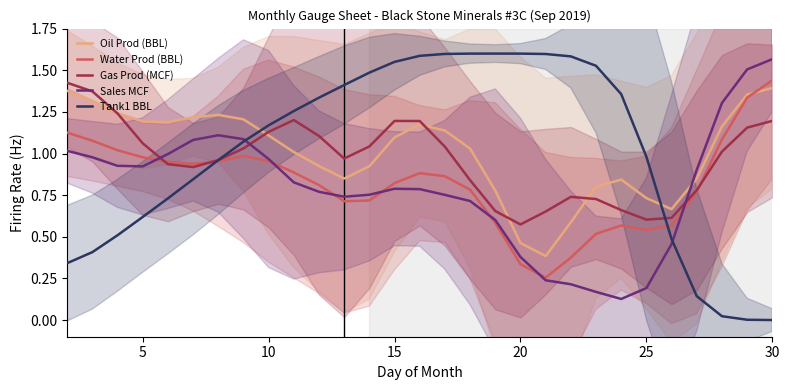

Is this an area chart (filled region under the line)?

No